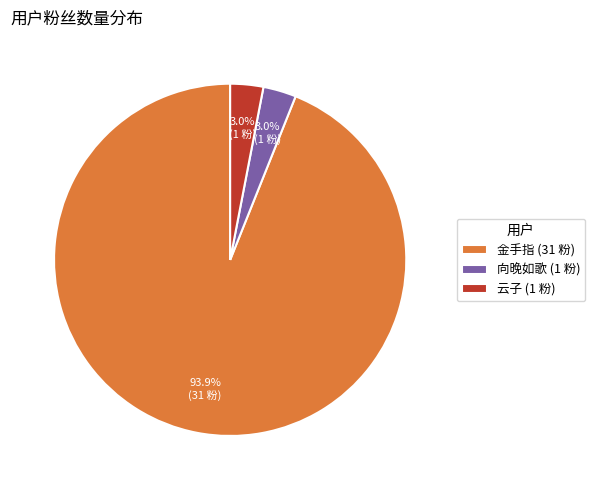

Which category has the biggest portion of the pie?

金手指 (31 粉)